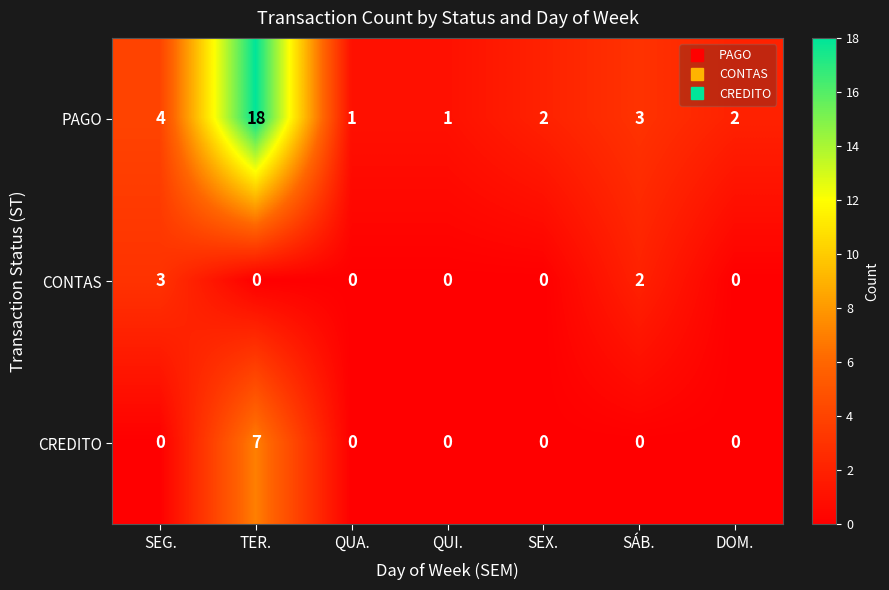

What is the approximate value of PAGO at SEG., to the nearest 5?

5